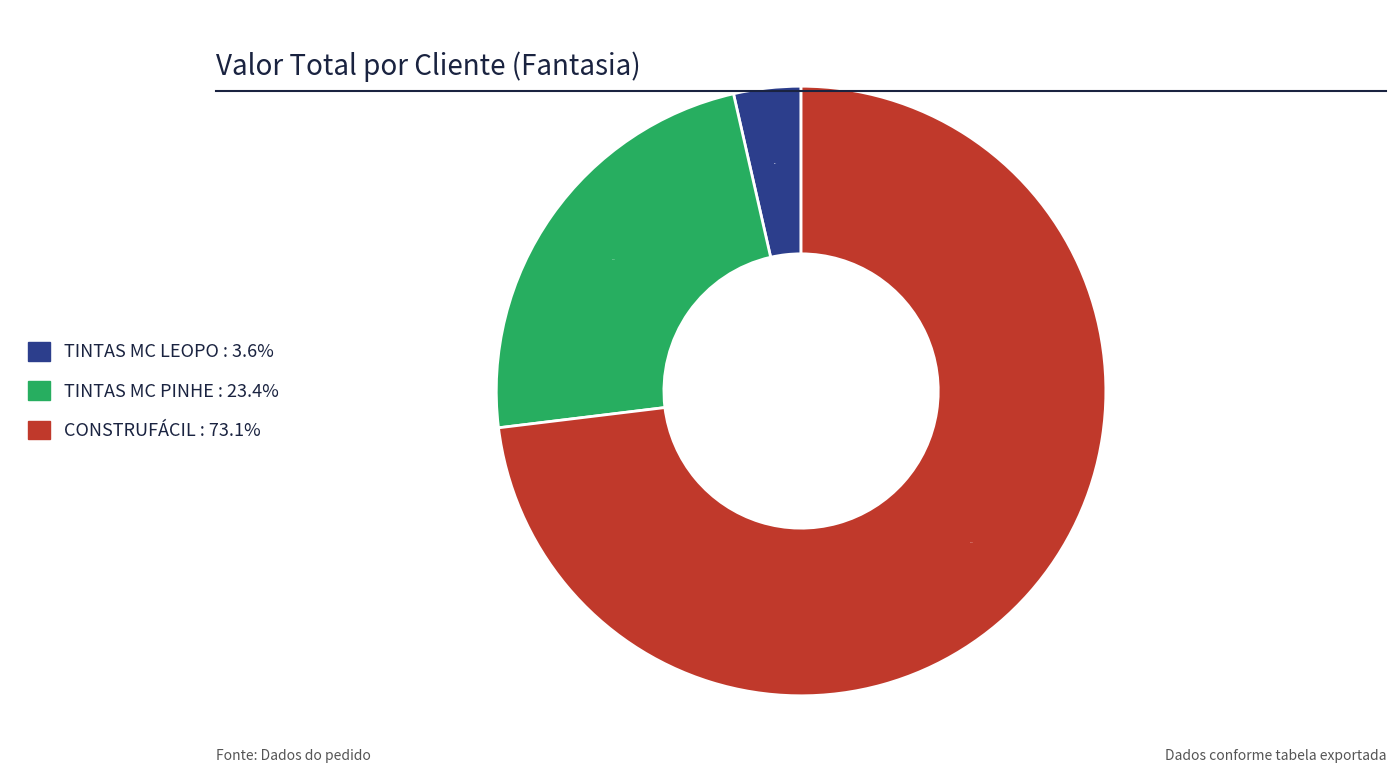

Is there a majority slice in this chart?

Yes